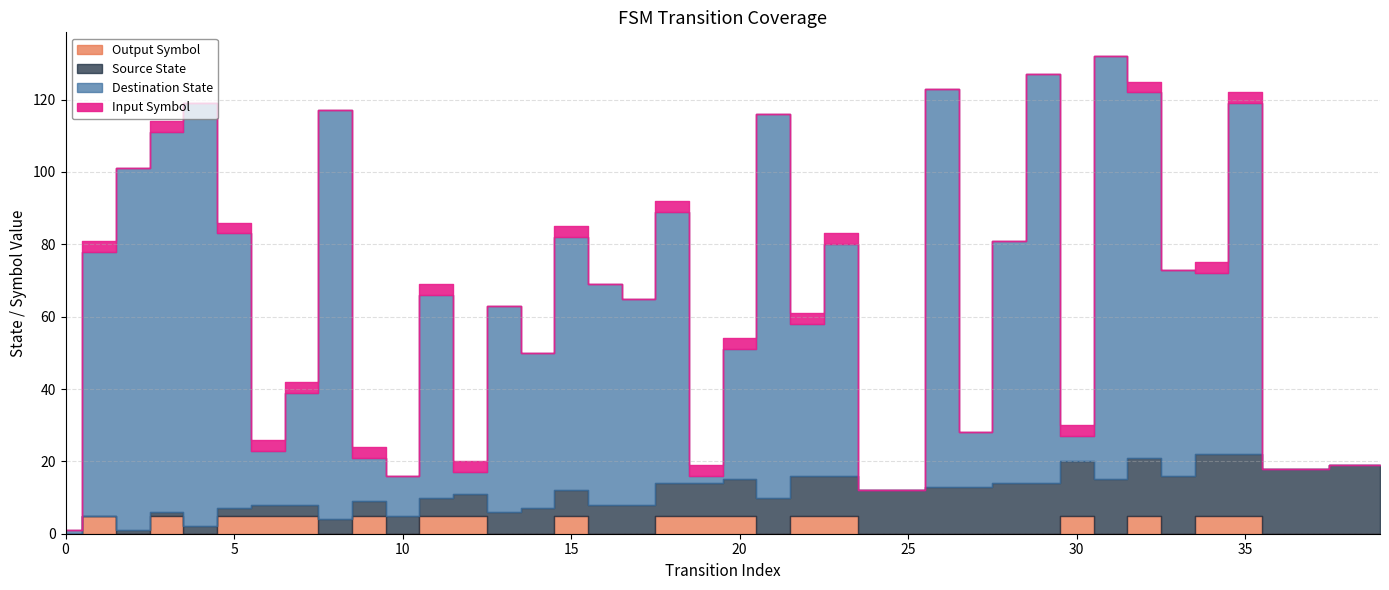

The destination_state series shows 42 at 22. True or false?

True